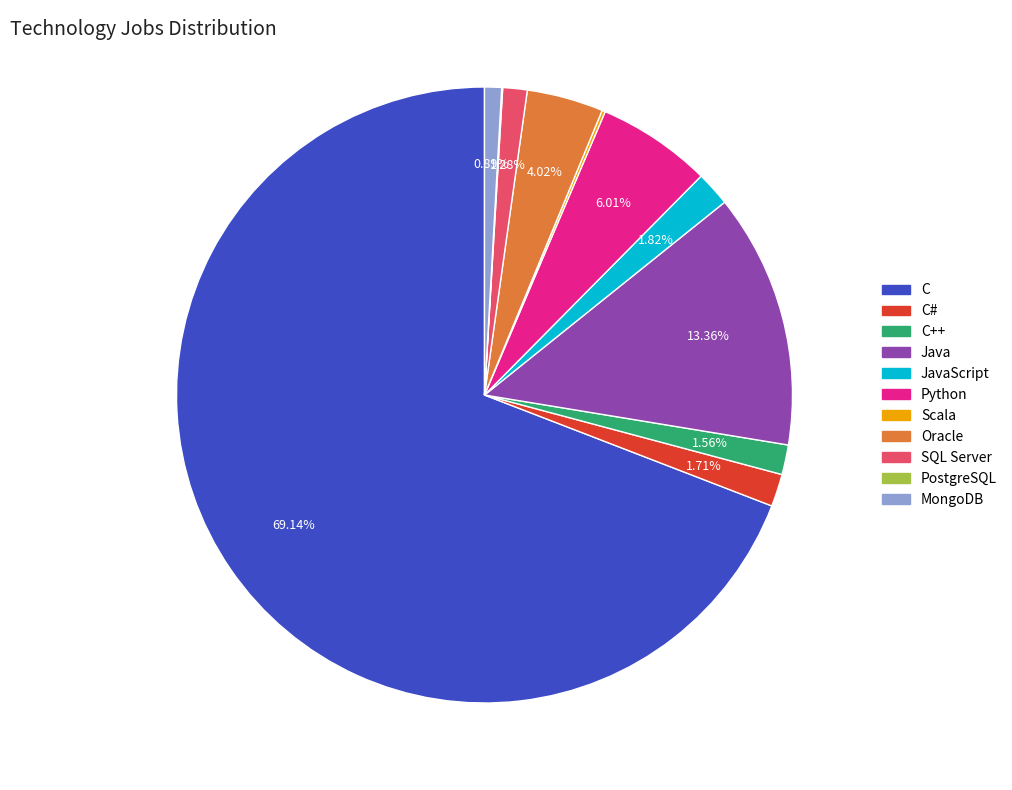

To the nearest percent, what percentage of the pie is C++?

2%